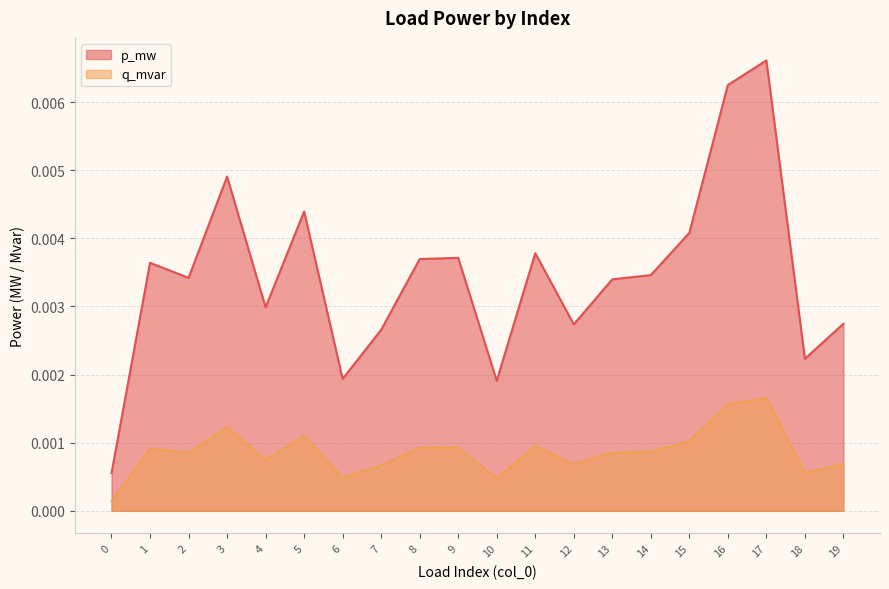

Which series has the largest total across all categories?

p_mw